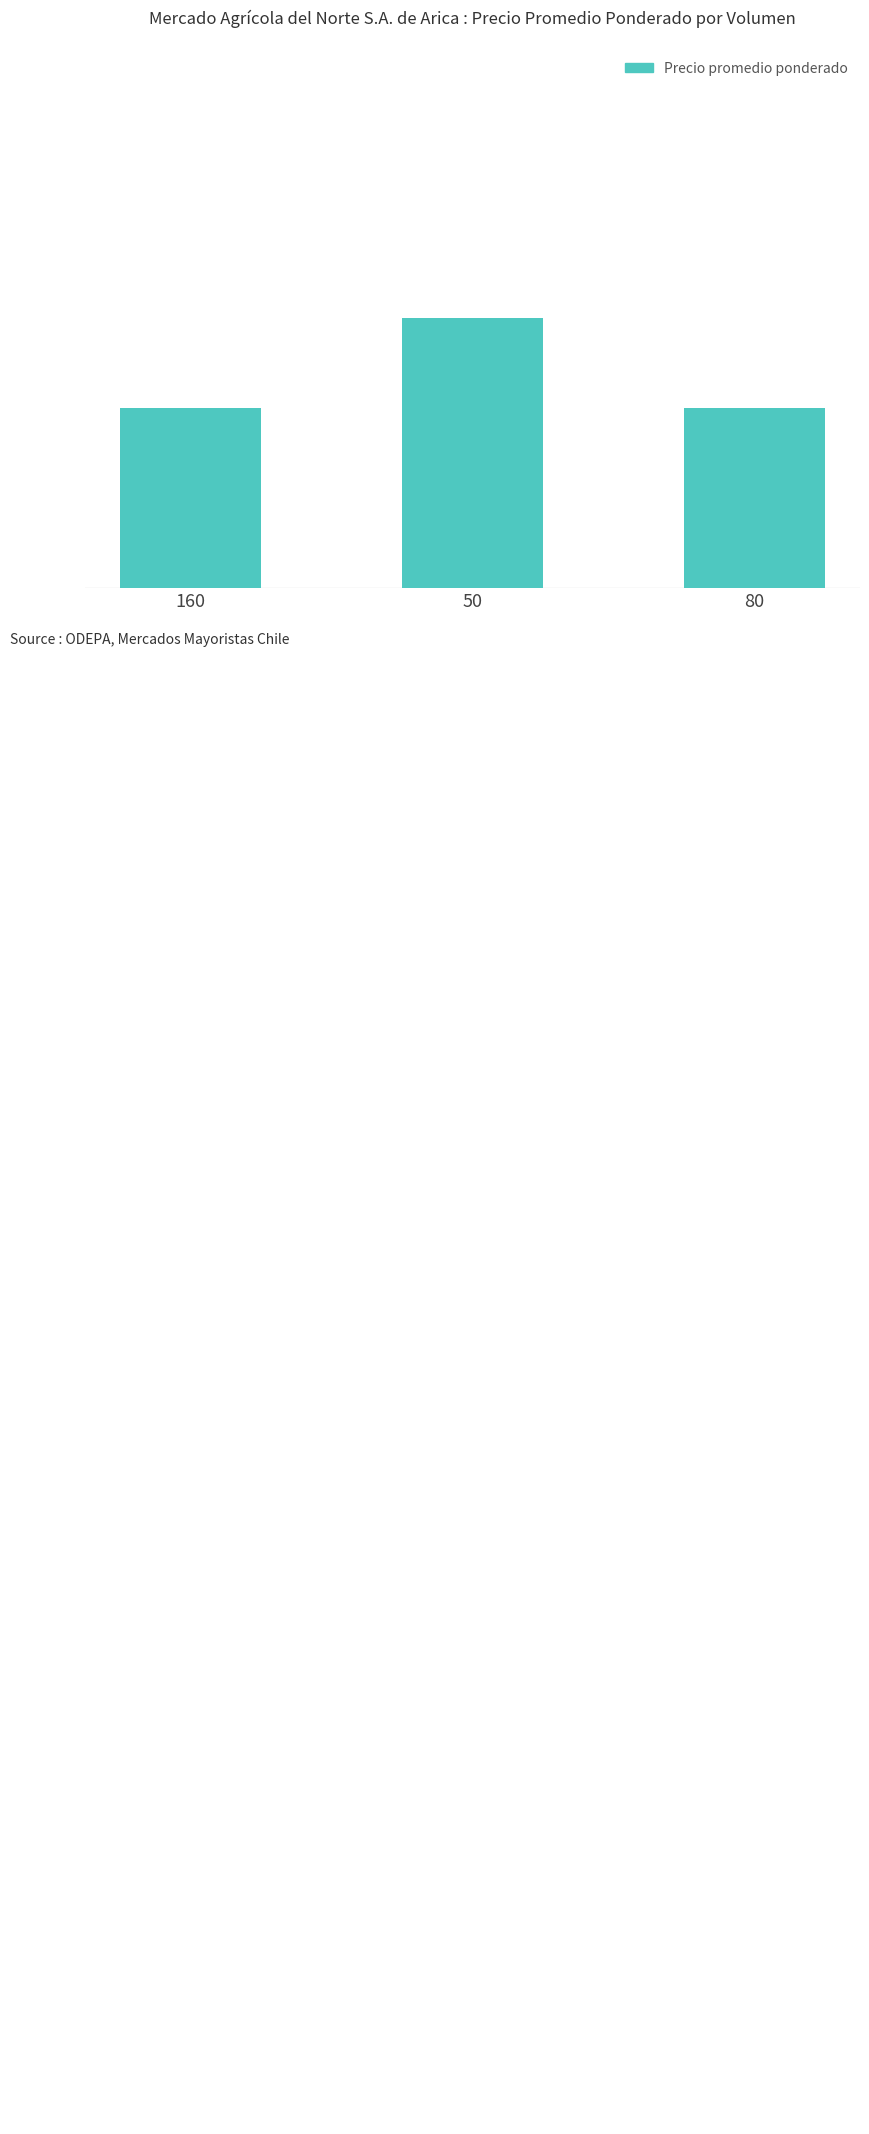

How many categories are shown in the chart?

3